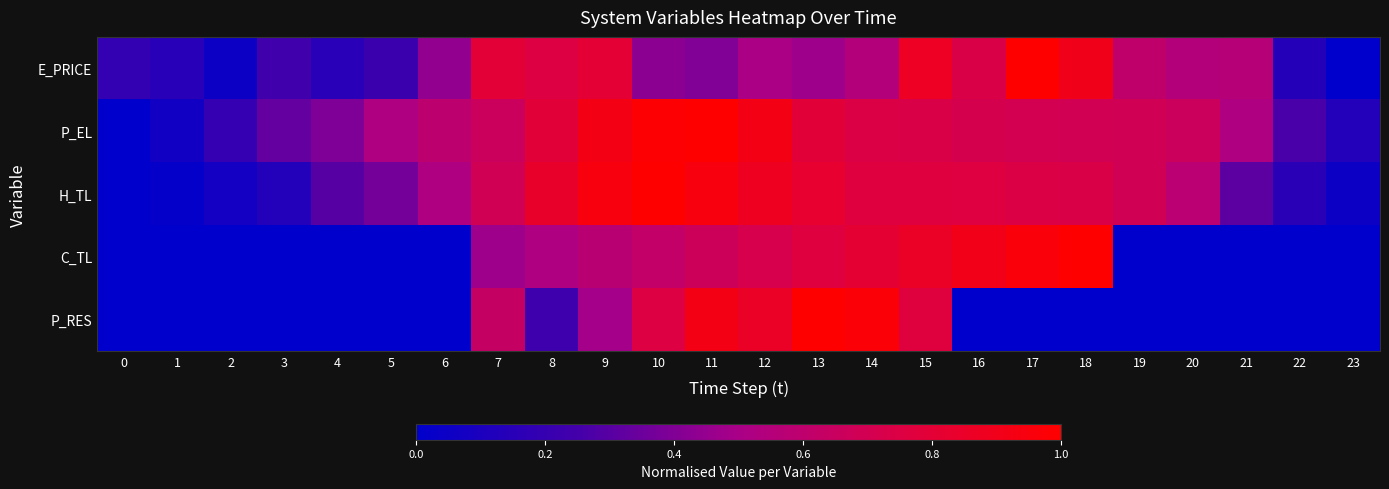

At 13, list the series in order from largest to smallest.

P_RES, H_TL, P_EL, C_TL, E_PRICE